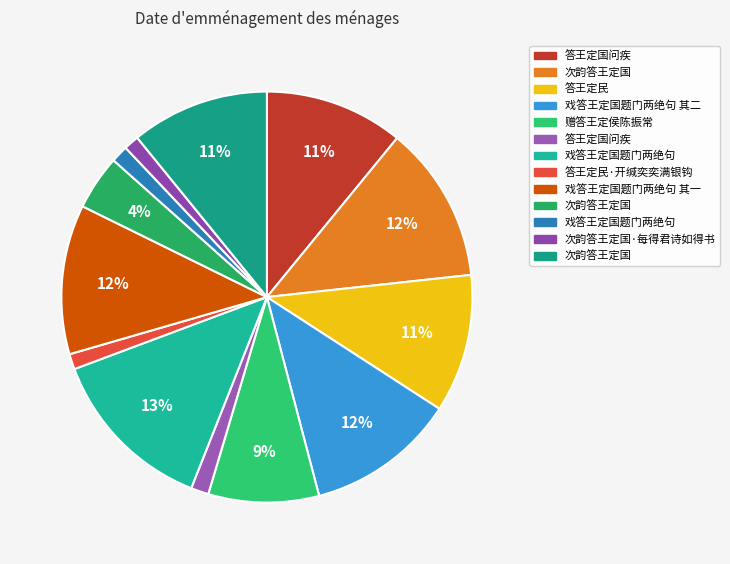

How many slices are in this pie chart?

13